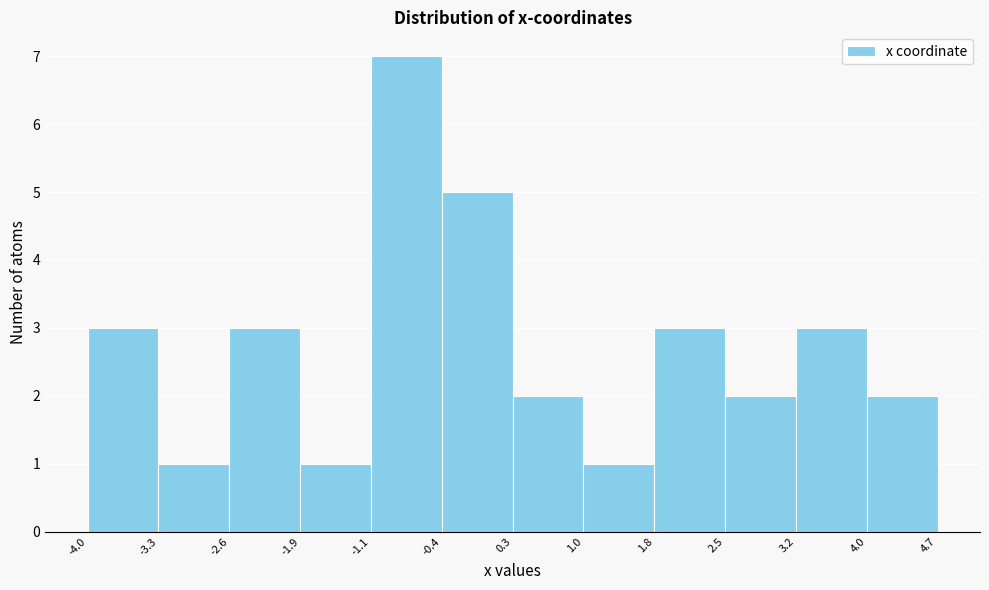

Reading left to right, list every bar in this chart as the range it spans on the x-axis followed by its height. The values are not printed on the chart, so give them approximately, as read against the axis.

-4.0 to -3.3: 3
-3.3 to -2.6: 1
-2.6 to -1.9: 3
-1.9 to -1.1: 1
-1.1 to -0.4: 7
-0.4 to 0.3: 5
0.3 to 1.0: 2
1.0 to 1.8: 1
1.8 to 2.5: 3
2.5 to 3.2: 2
3.2 to 4.0: 3
4.0 to 4.7: 2